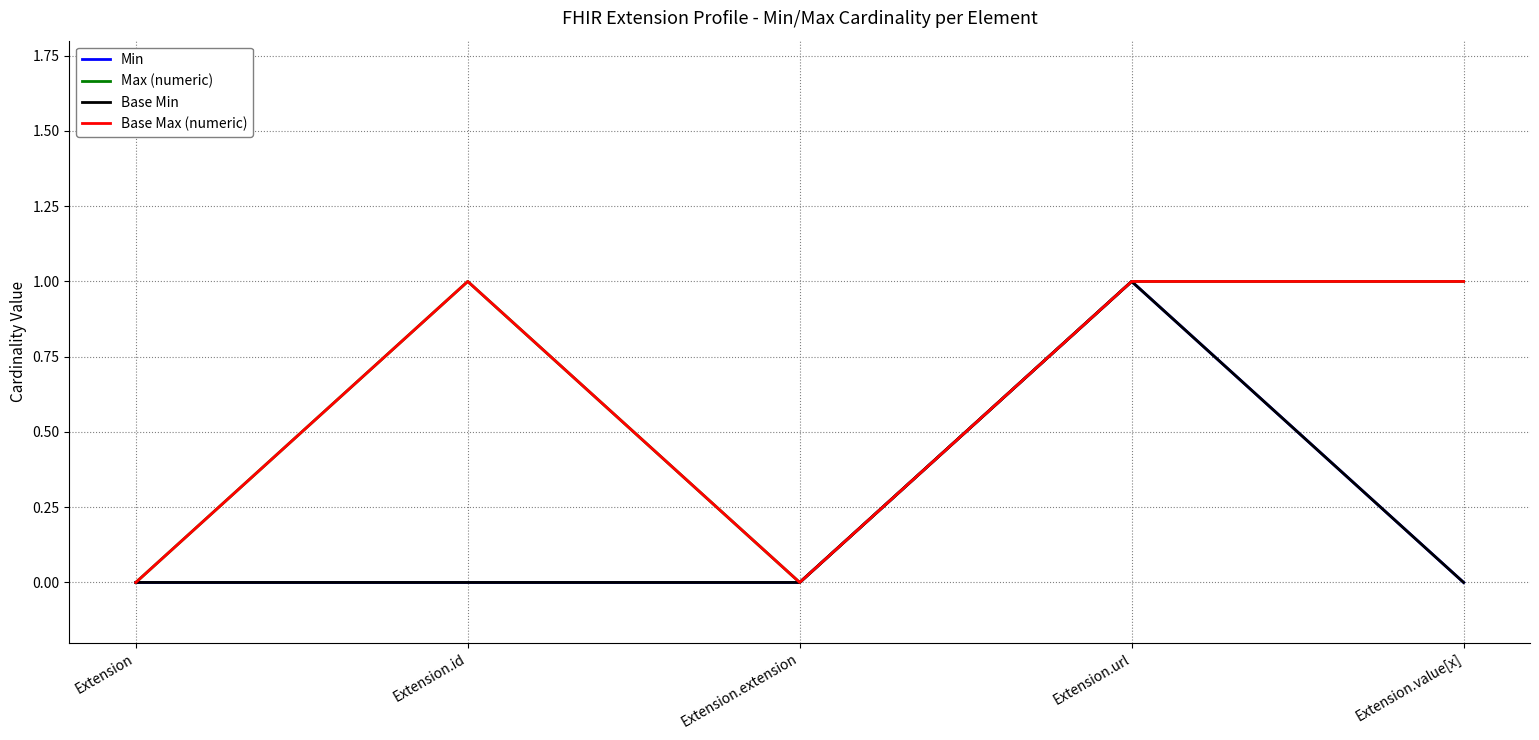

True or false: Base Min and Max (numeric) cross at least once.

False